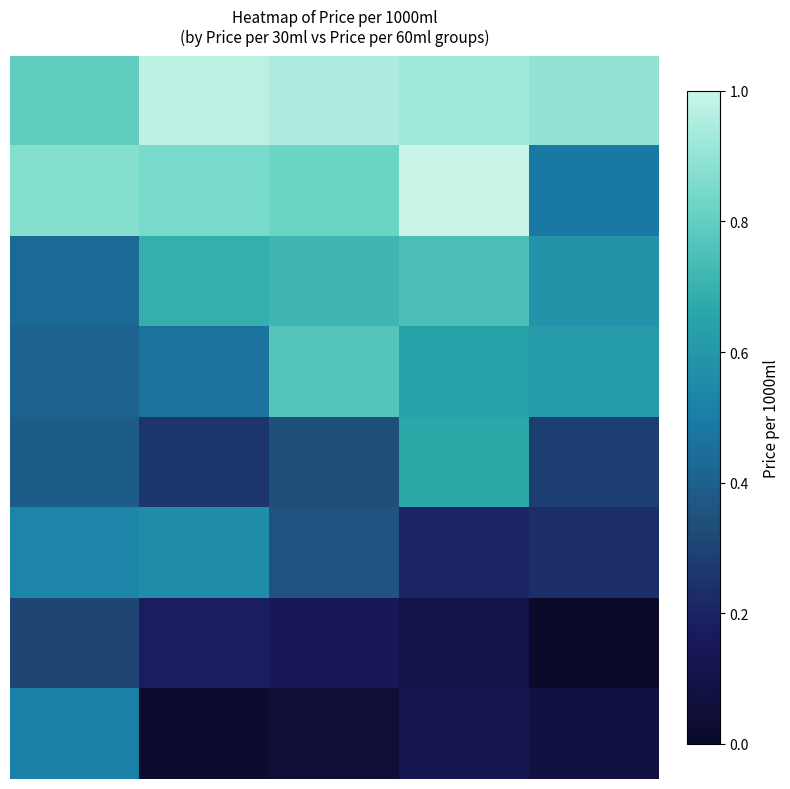

At how many categories does at least one series exceed 0?

5